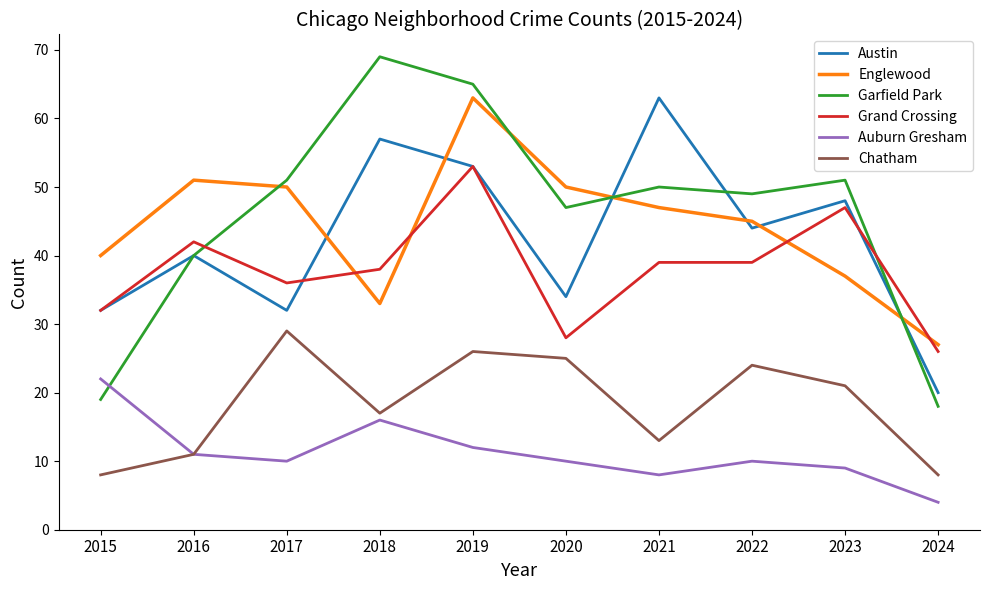

Between 2018 and 2022, which series saw the biggest shift?

Garfield Park